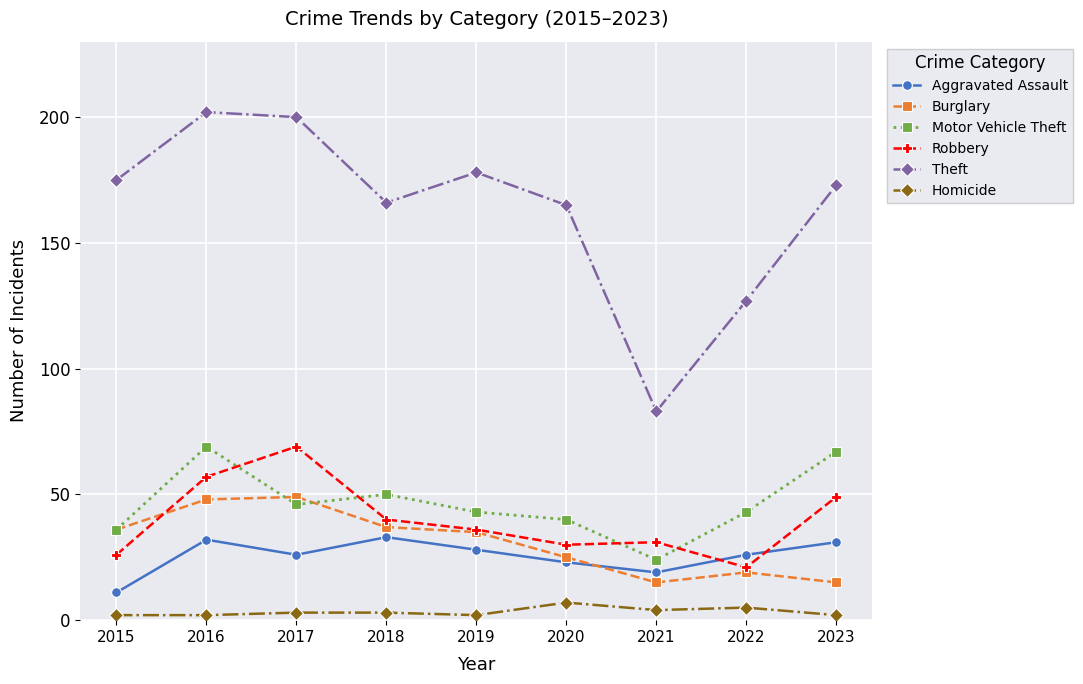

What are all the series names shown in the legend?

Aggravated Assault, Burglary, Motor Vehicle Theft, Robbery, Theft, Homicide